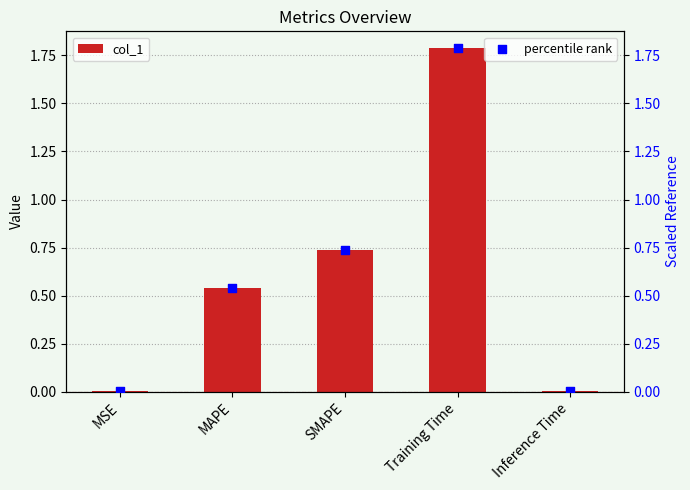

What is the total value across all series at MAPE?

1.1